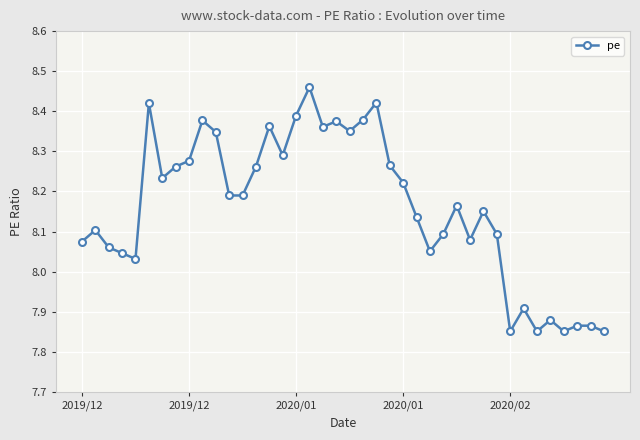

Count the number of data series in this chart.

1